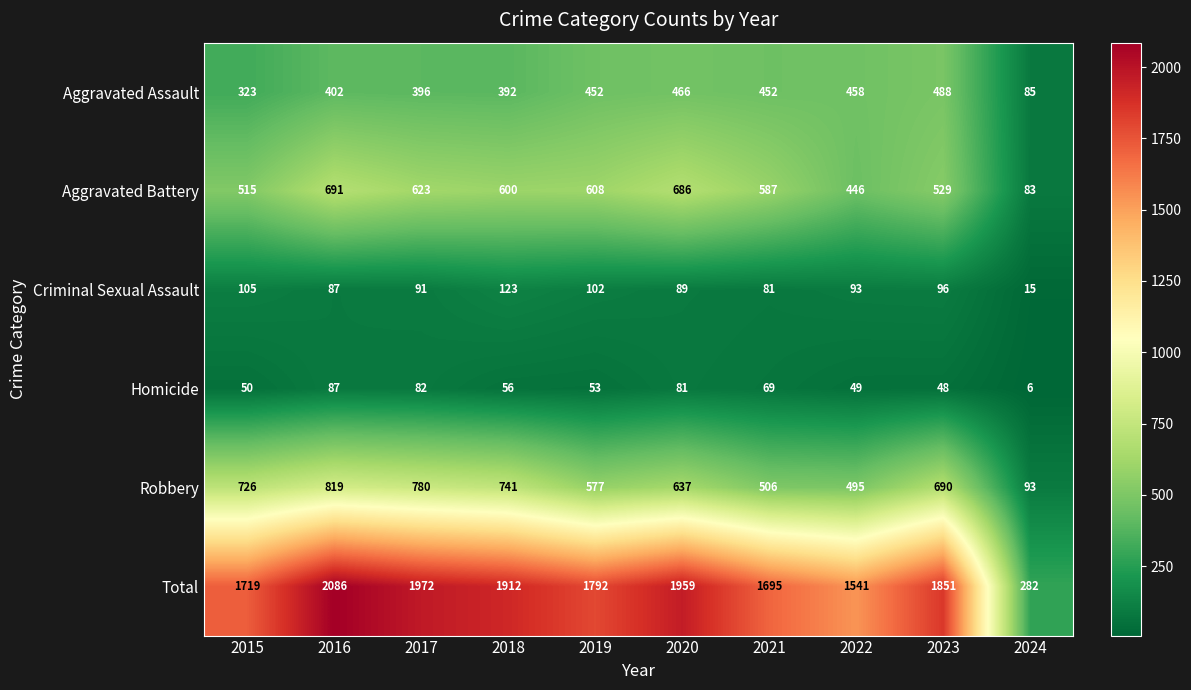

At which category does the chart reach its minimum across all series?

2024